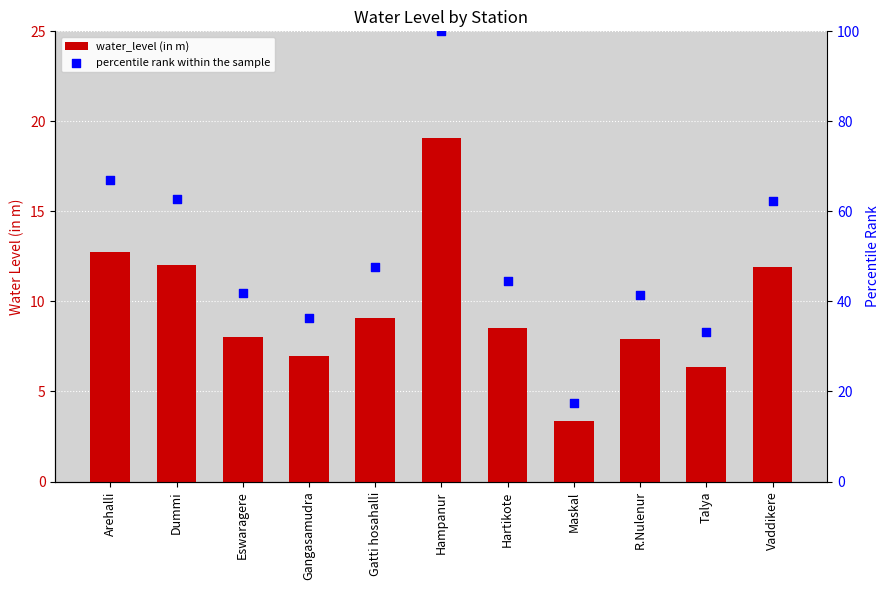

Is the value of percentile rank within the sample at Hartikote greater than the value of water_level (in m) at Dummi?

Yes